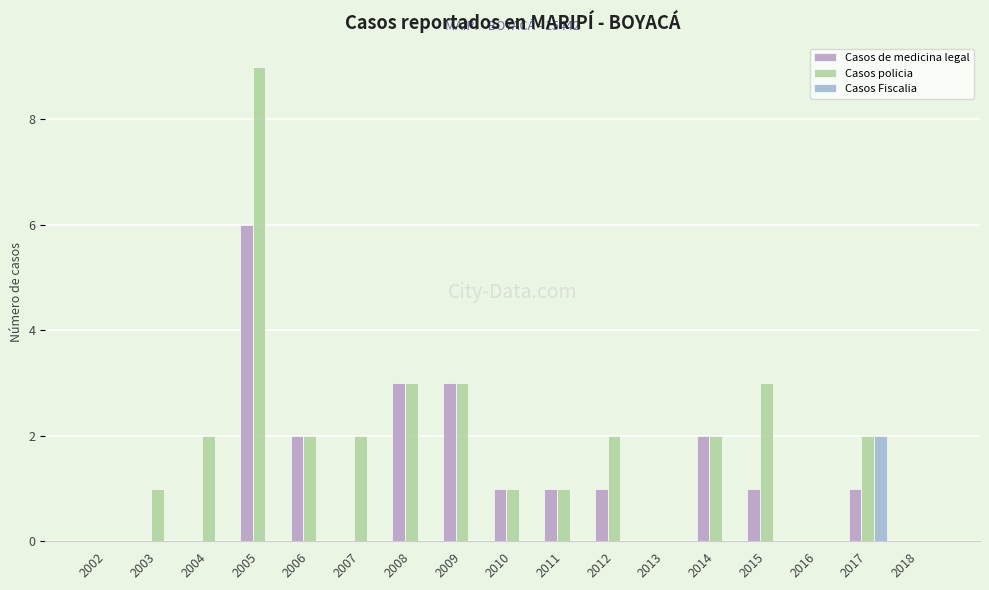

Which category has the highest value in the Casos Fiscalia series?

2017